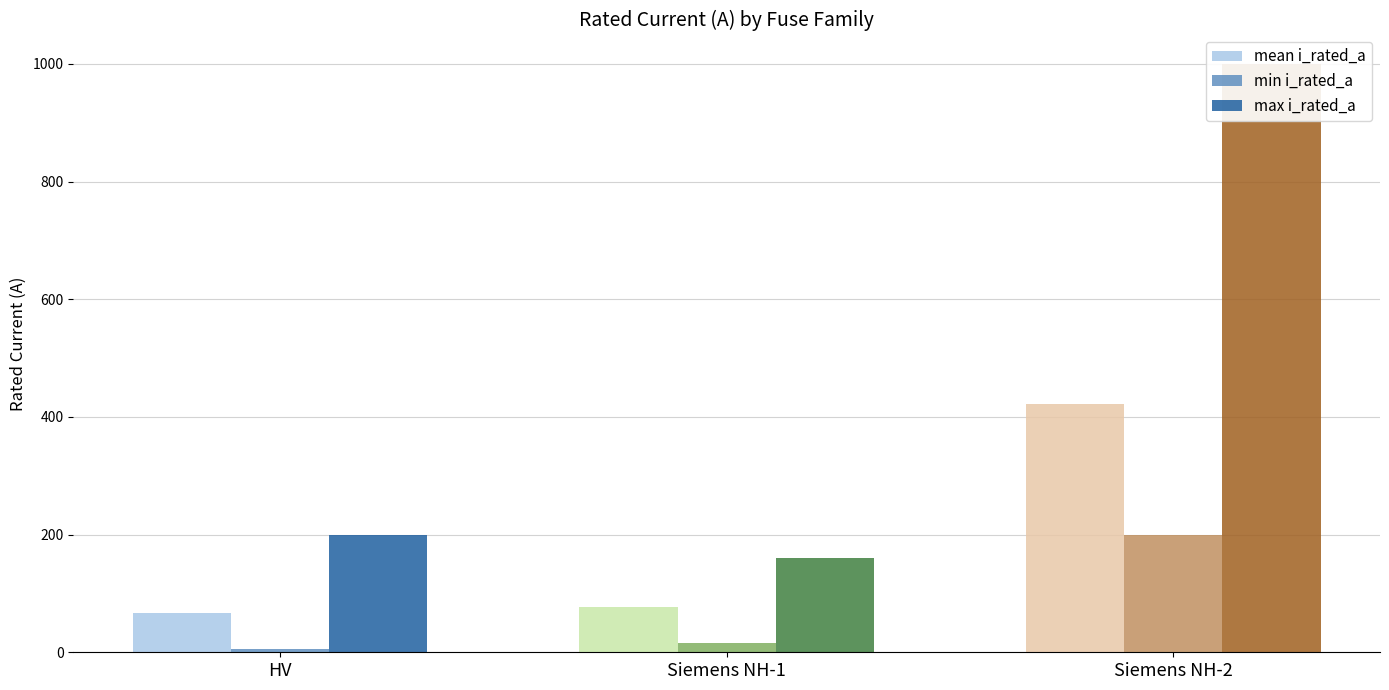

Is it true that mean i_rated_a equals 33.9 at HV?

False